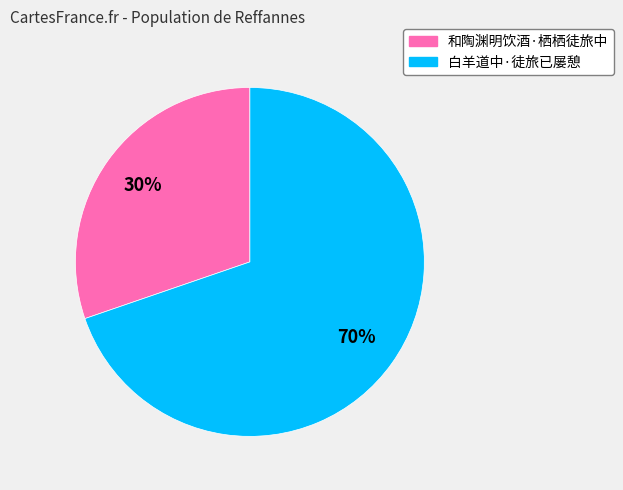

How many segments does this pie chart have?

2